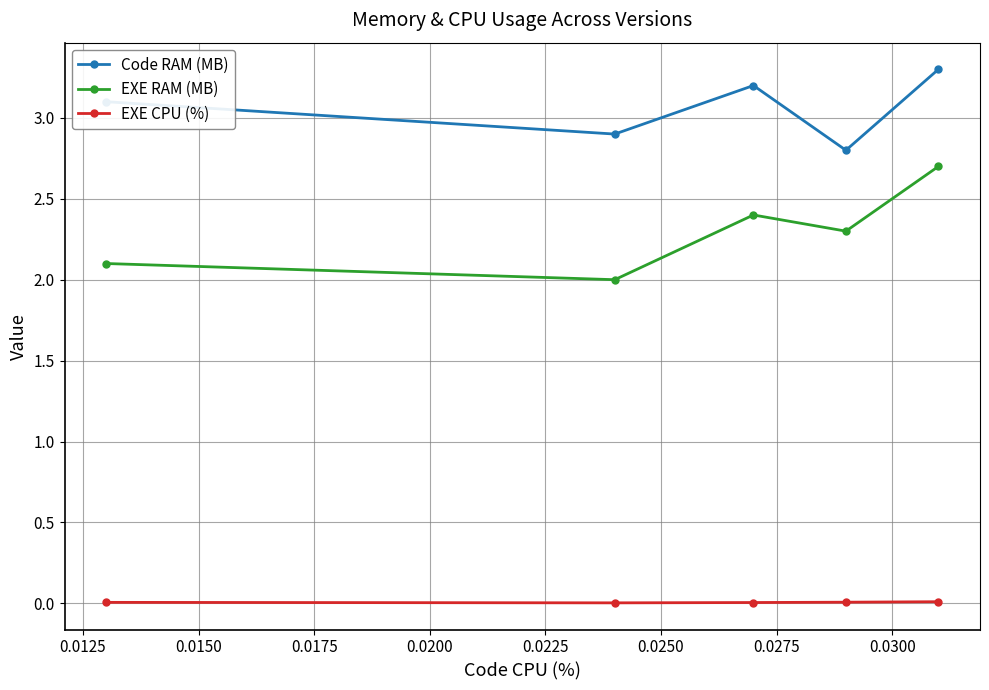

What is the difference between the maximum and minimum values in the Code RAM (MB) series?

0.5